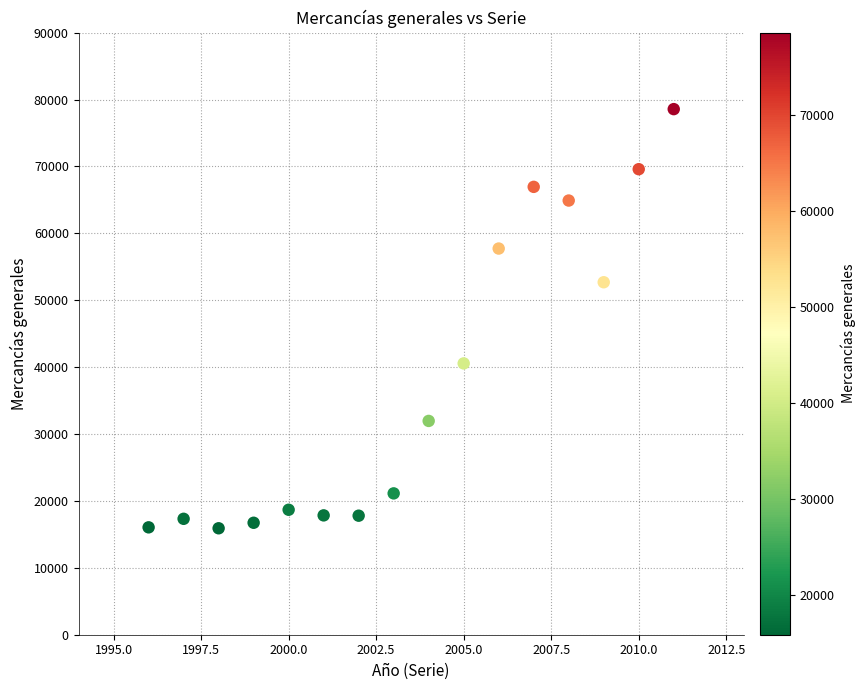

What is the range of Y values (max minus min)?

62655